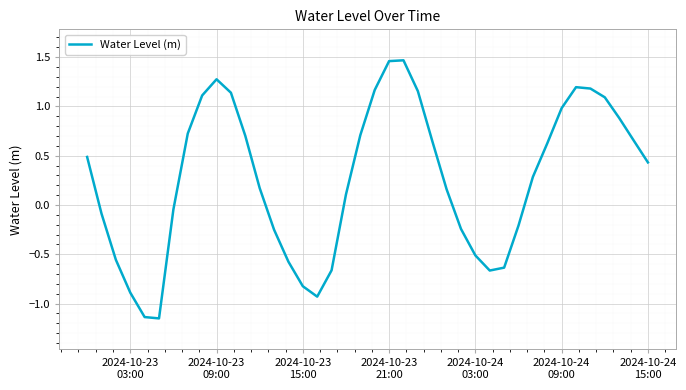

What is the difference between the maximum and minimum values?

2.6